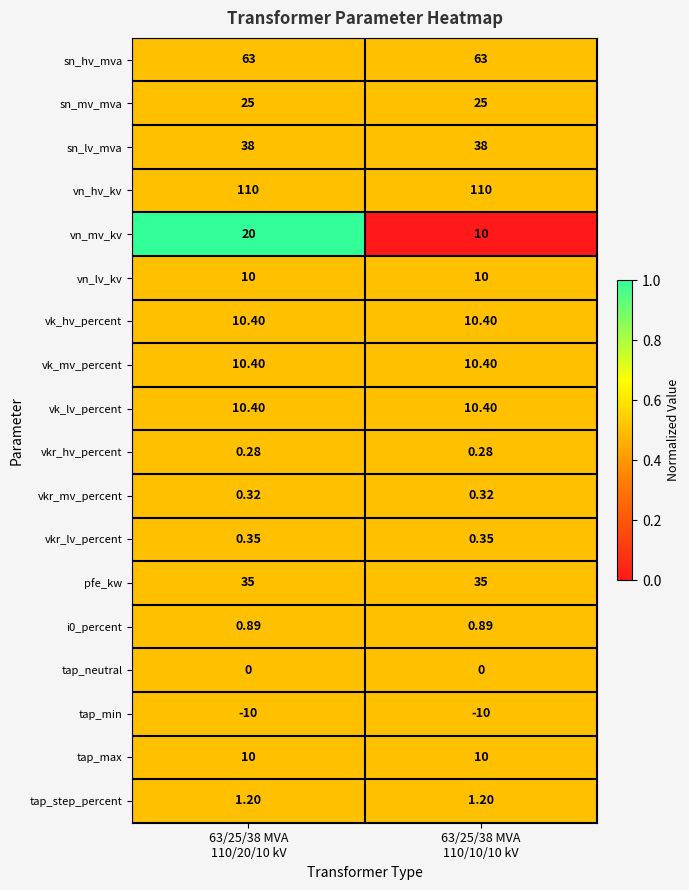

Which series has the largest total across all categories?

vn_hv_kv